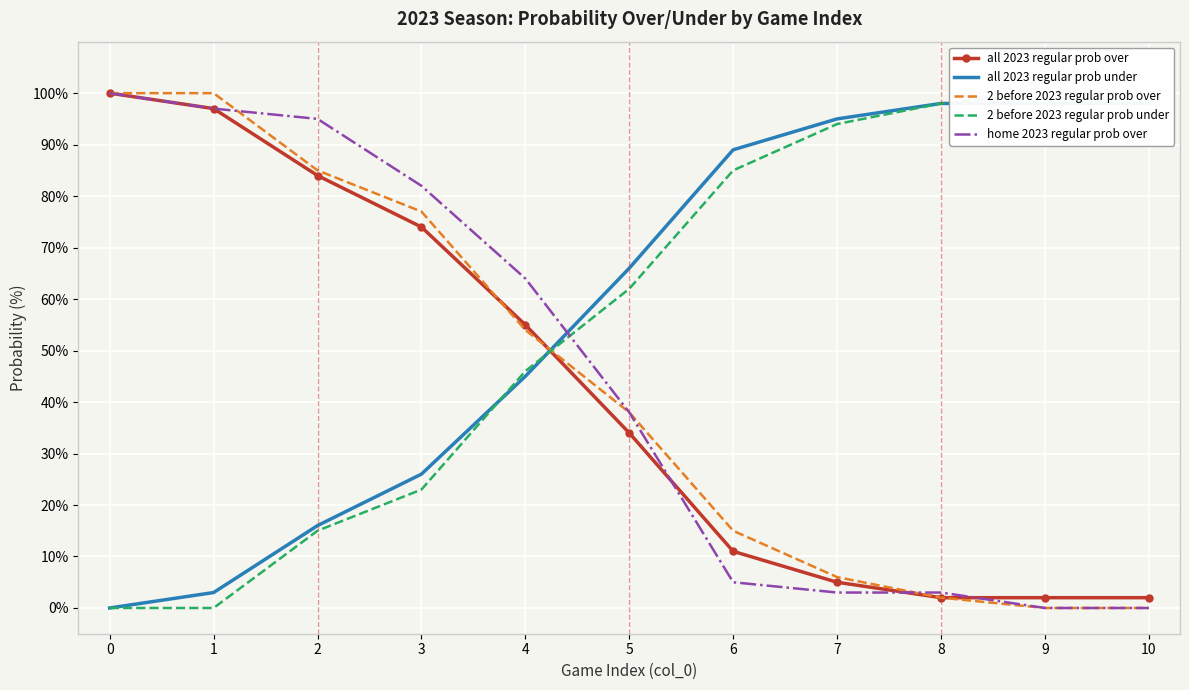

What is the average value of the all 2023 regular prob over series?

42